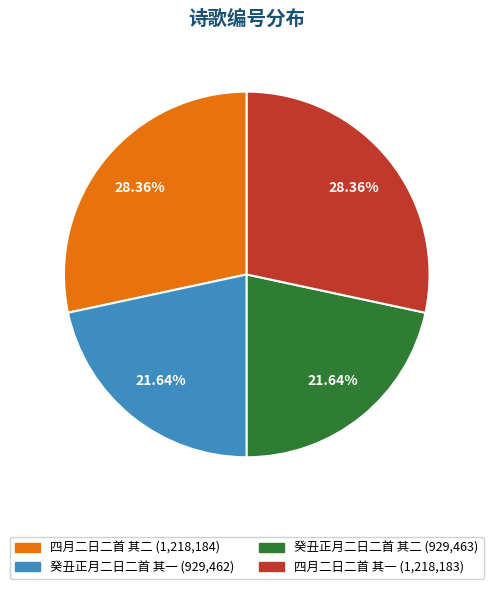

Is it true that 癸丑正月二日二首 其一 is 22% of the pie?

True